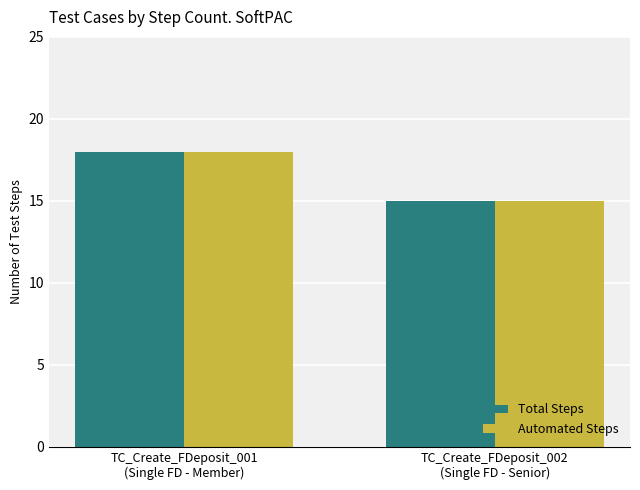

At how many categories does at least one series exceed 16?

1